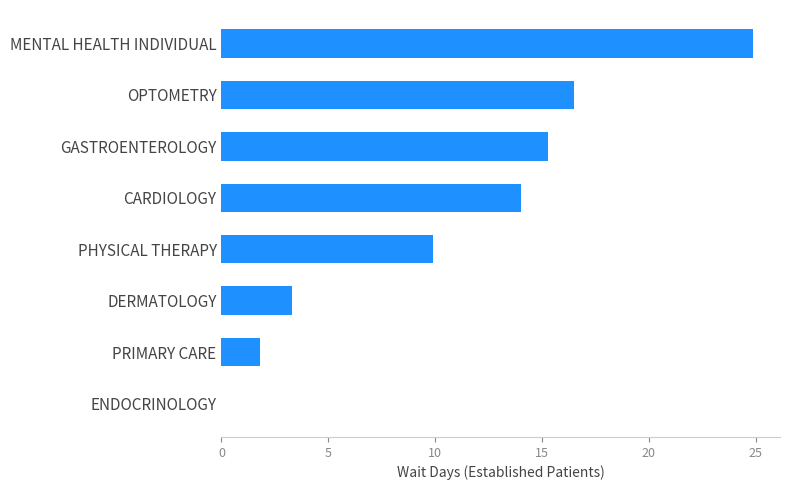

What is the sum of all values?

85.7